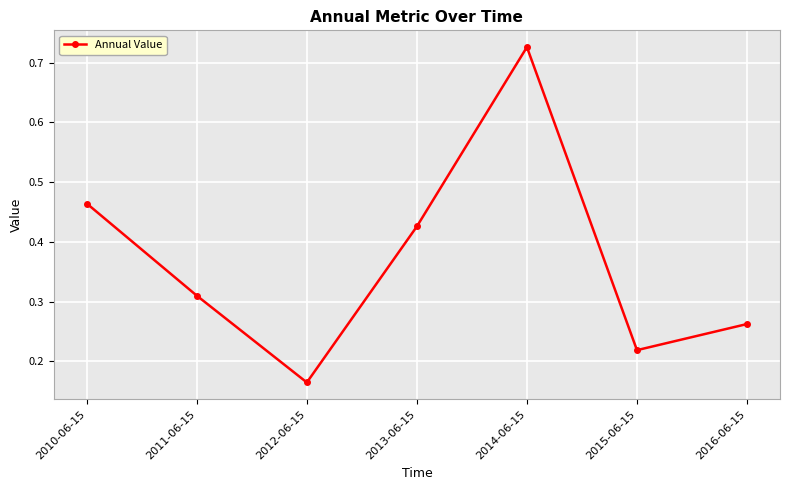

List the labels in order of value, largest first.

2014-06-15, 2010-06-15, 2013-06-15, 2011-06-15, 2016-06-15, 2015-06-15, 2012-06-15